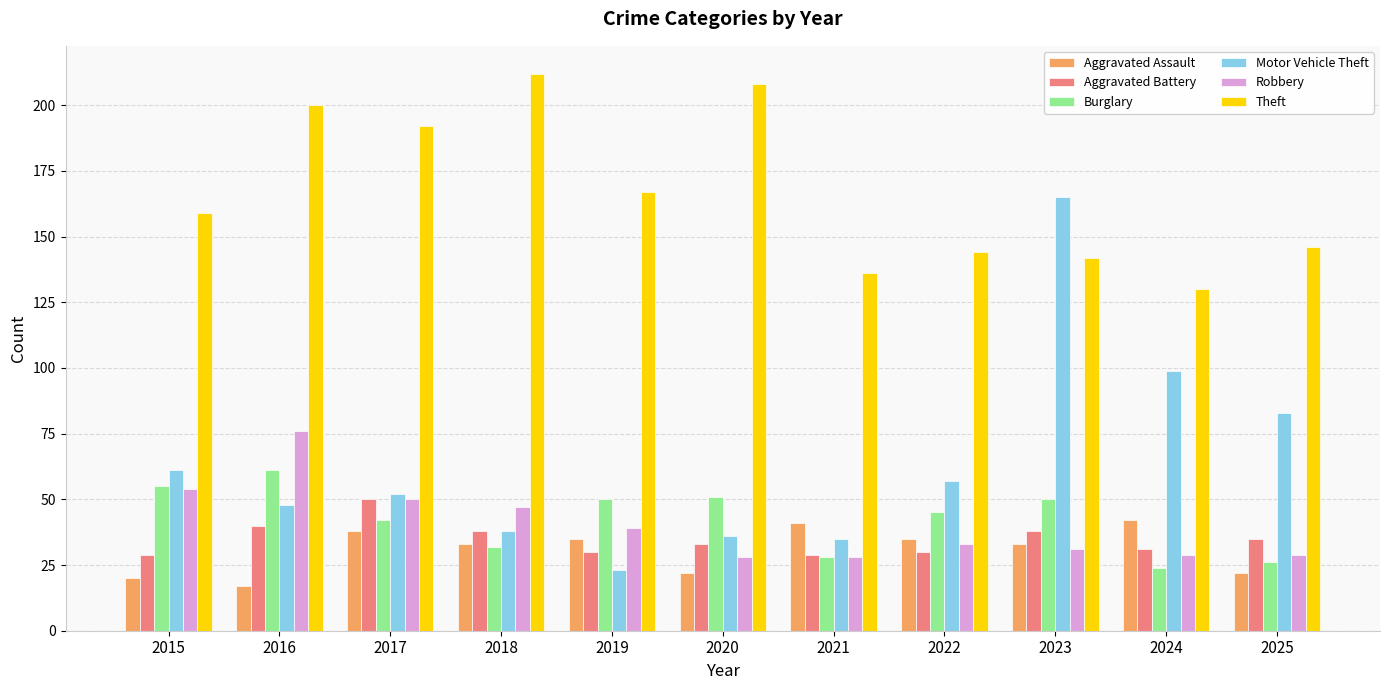

How many data points does each series have?

11